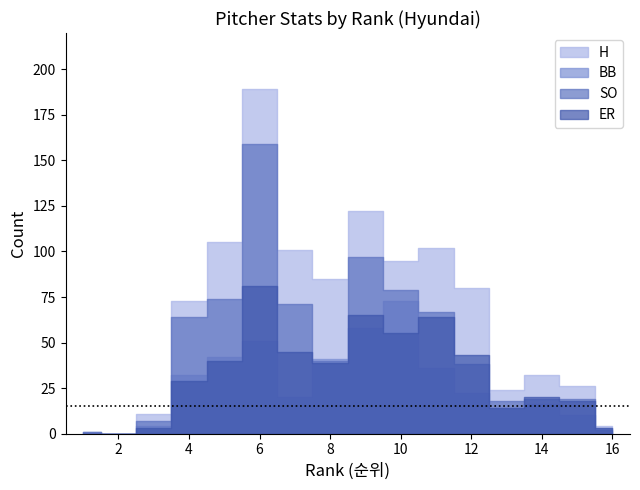

What is the value of the SO point at the 8th from the left?

40